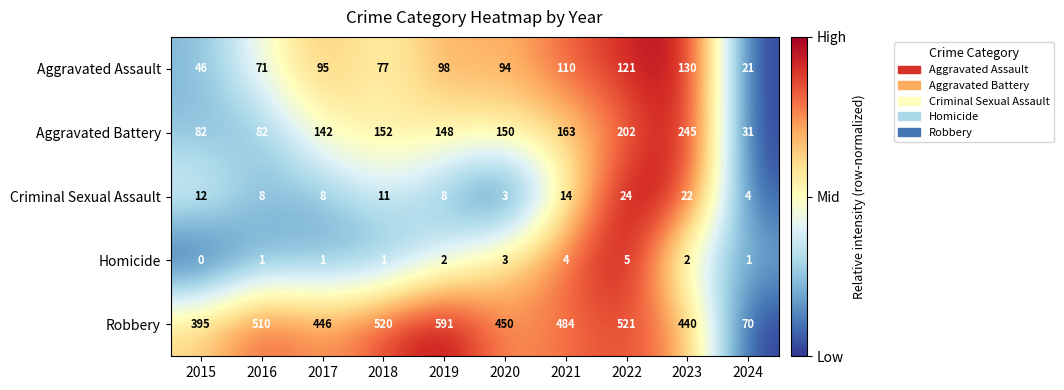

Which series changed the most between 2016 and 2021?

Aggravated Battery